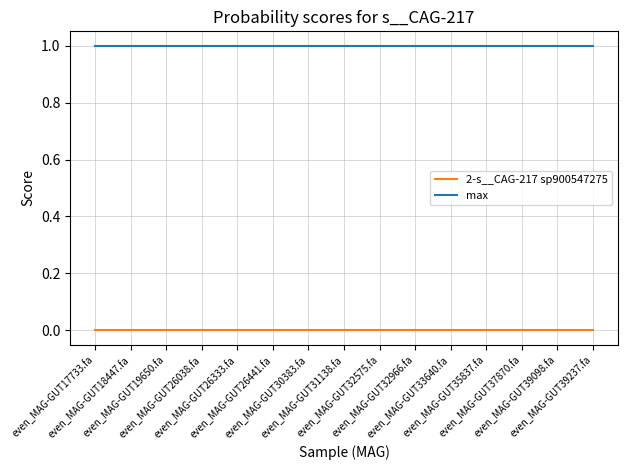

True or false: max and 2-s__CAG-217 sp900547275 cross at least once.

False